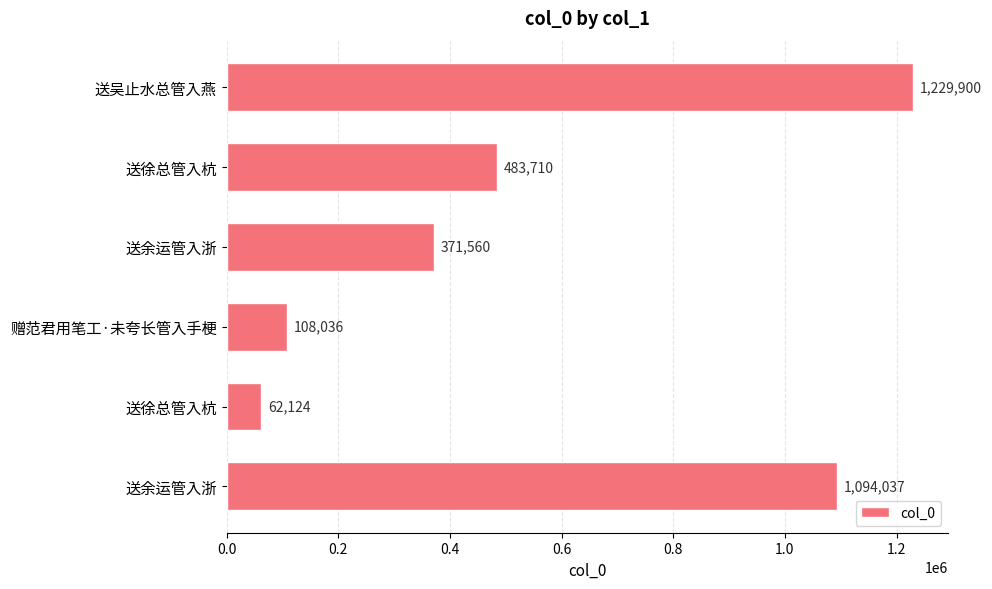

How many series are shown in this chart?

1